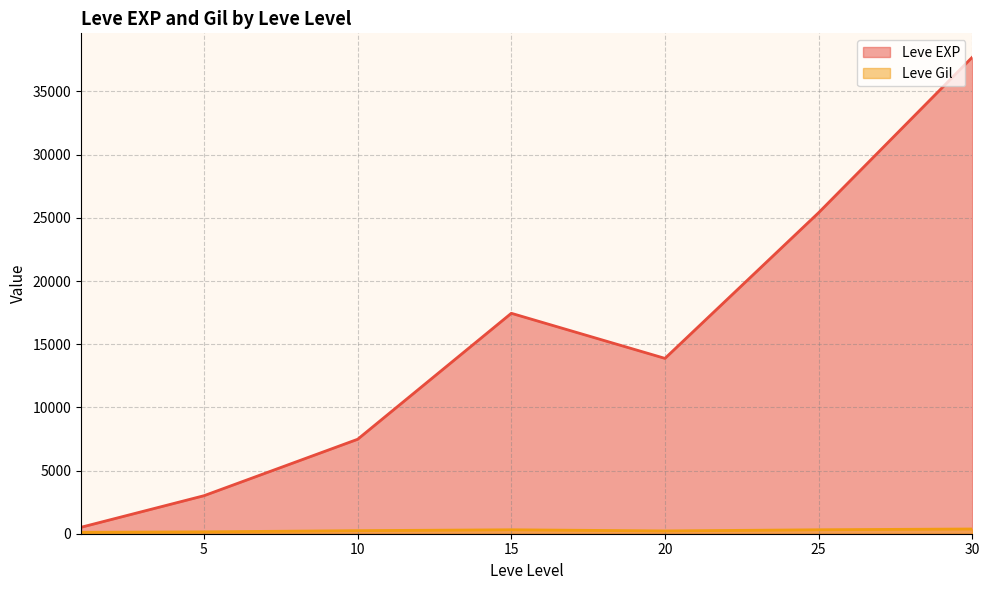

Which series ends up on top after the final intersection of Leve EXP and Leve Gil?

Leve EXP